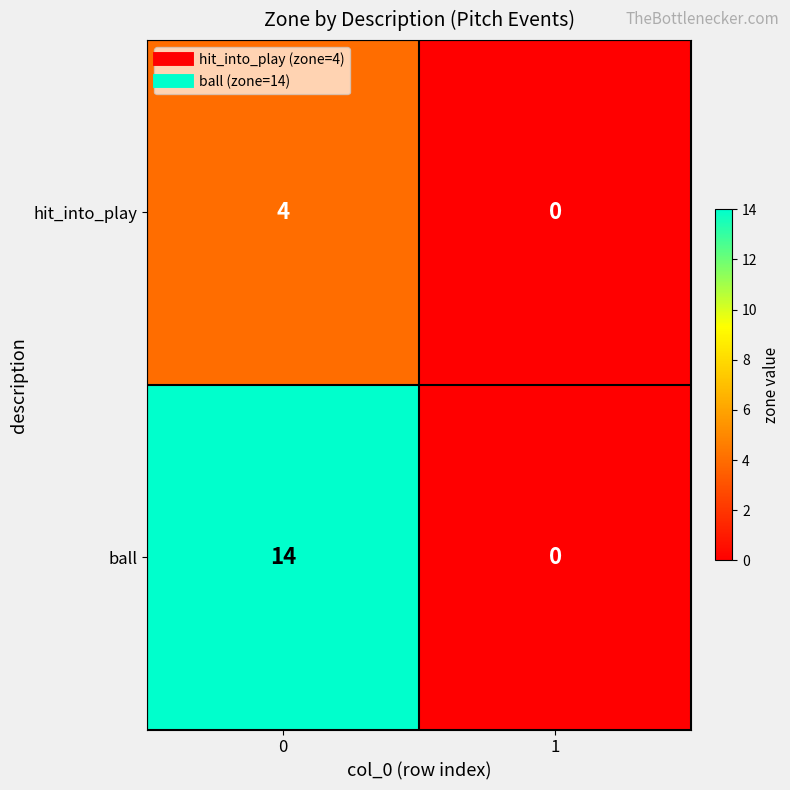

Which series has the largest total across all categories?

ball